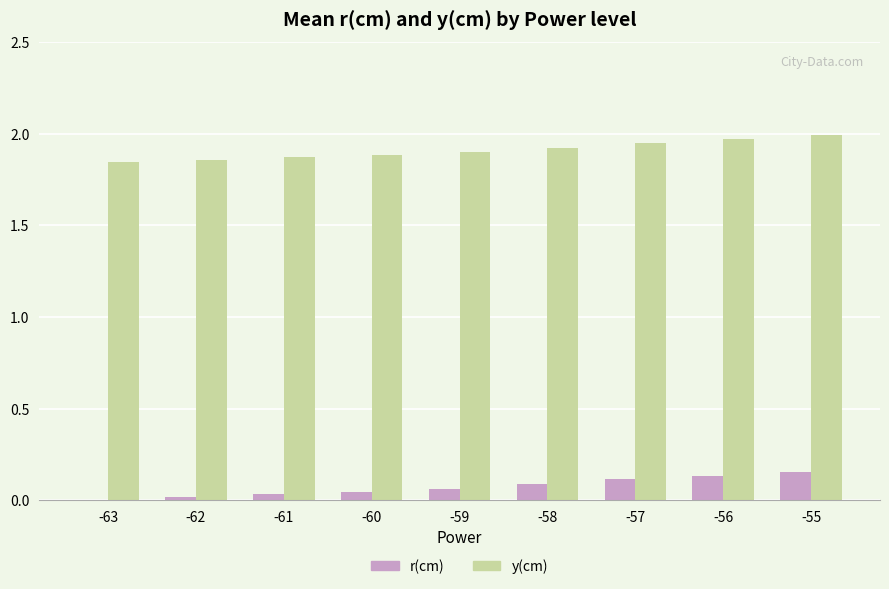

Which series has the largest total across all categories?

y(cm)